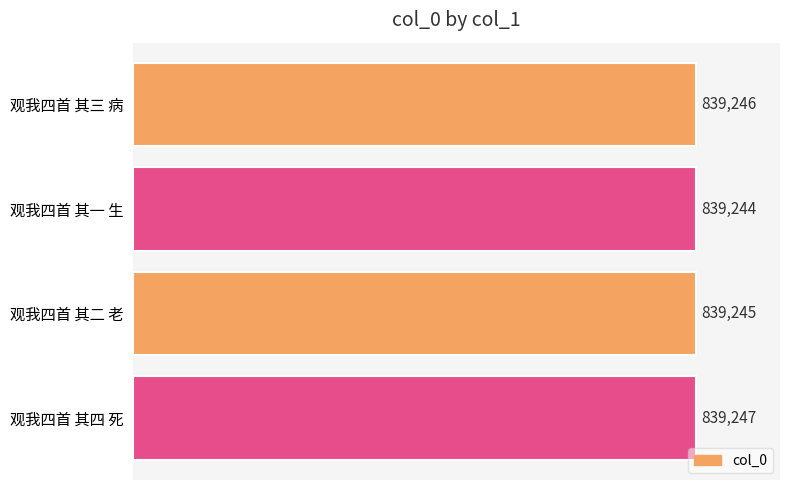

Is it true that the value at 观我四首 其三 病 is 242334?

False